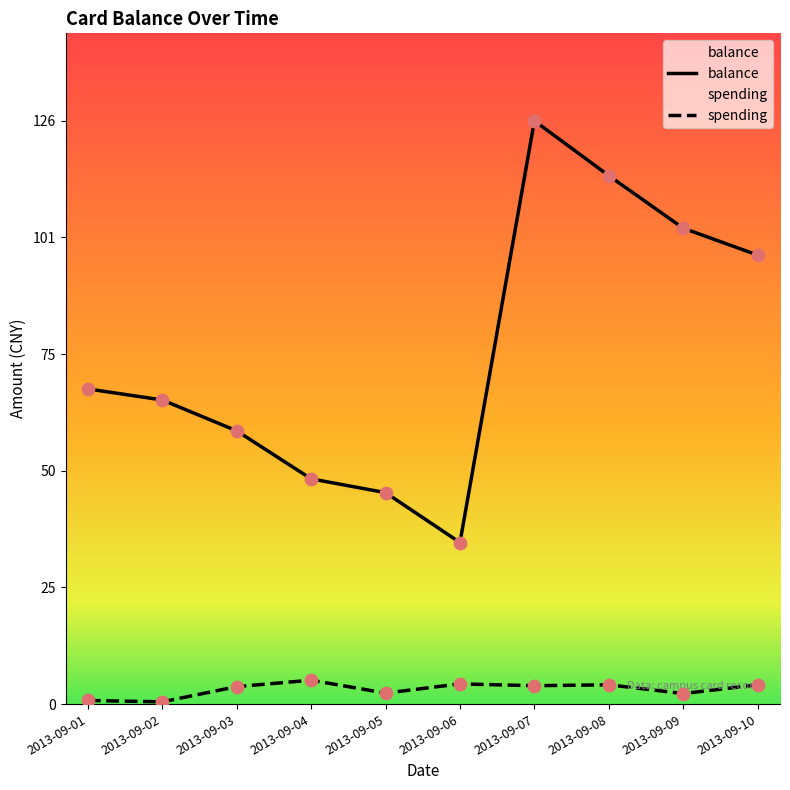

Which series has the largest total across all categories?

balance